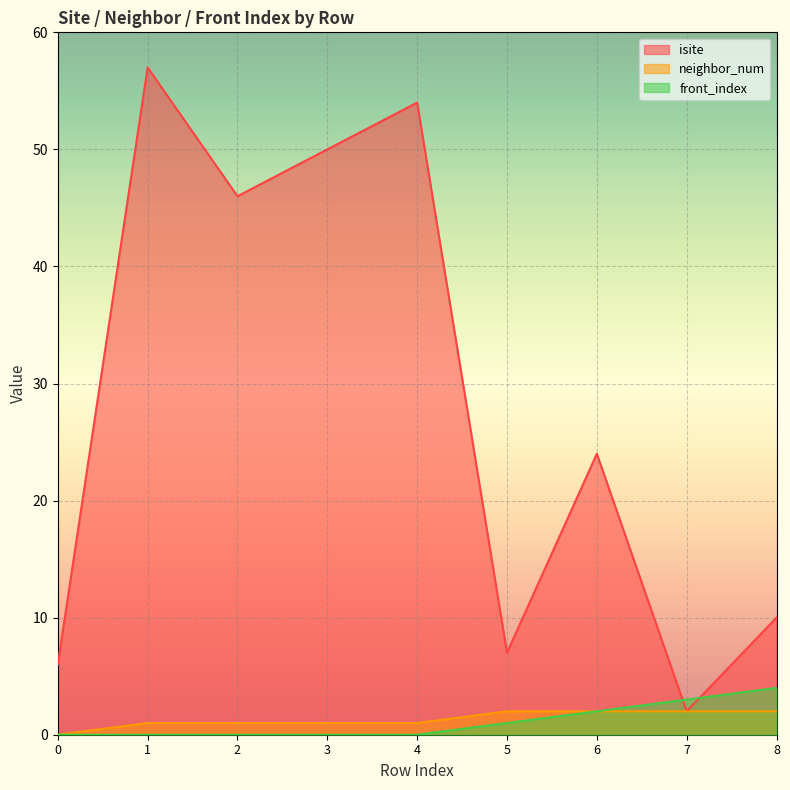

Reading left to right, what are all the values shown in this chart?

isite: 6	57	46	50	54	7	24	2	10
neighbor_num: 0	1	1	1	1	2	2	2	2
front_index: 0	0	0	0	0	1	2	3	4